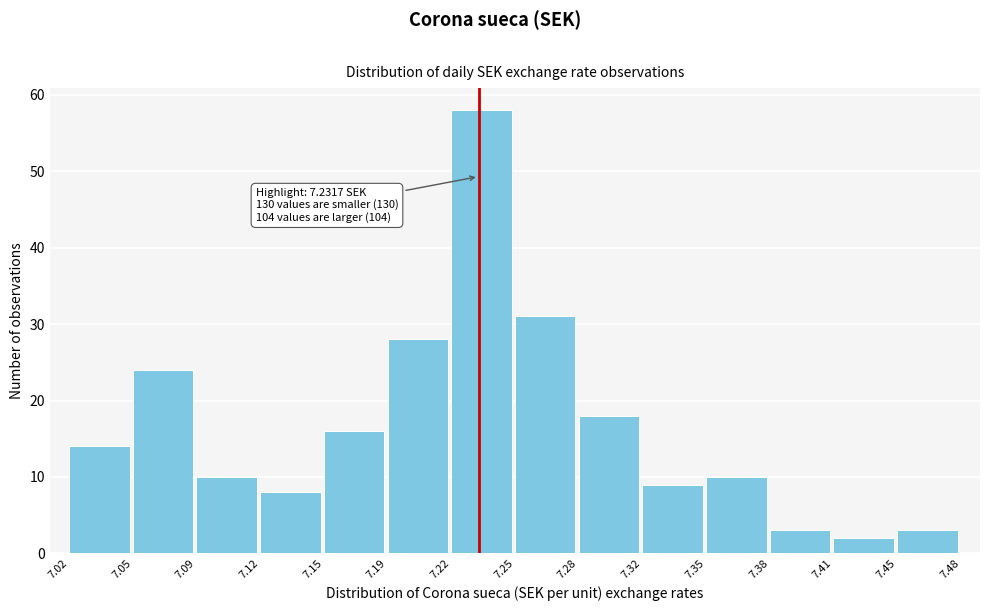

Reading left to right, transcribe all the data shown in this chart.

14	24	10	8	16	28	58	31	18	9	10	3	2	3